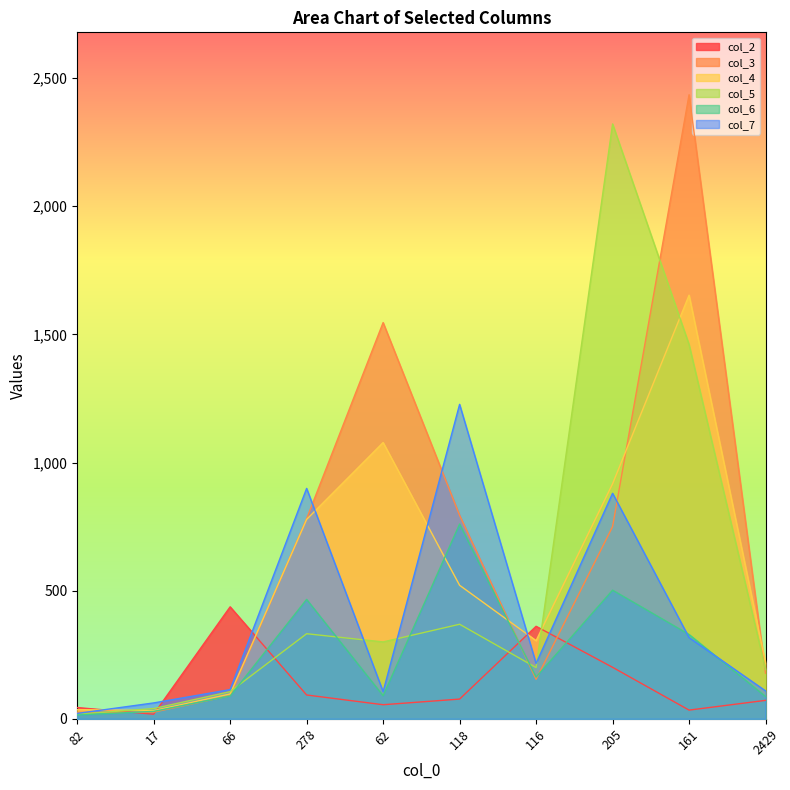

Where do col_2 and col_6 first cross each other?

82 and 17